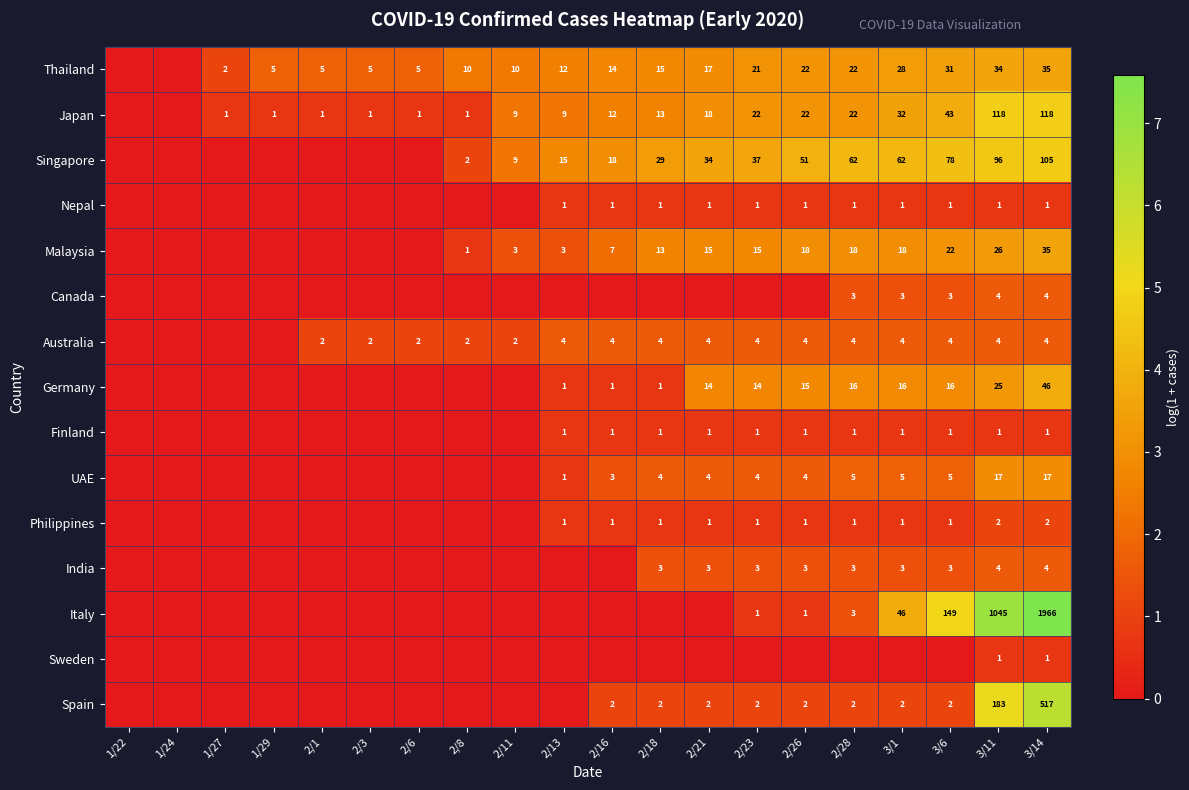

The Thailand series shows 2 at 1/27. True or false?

True